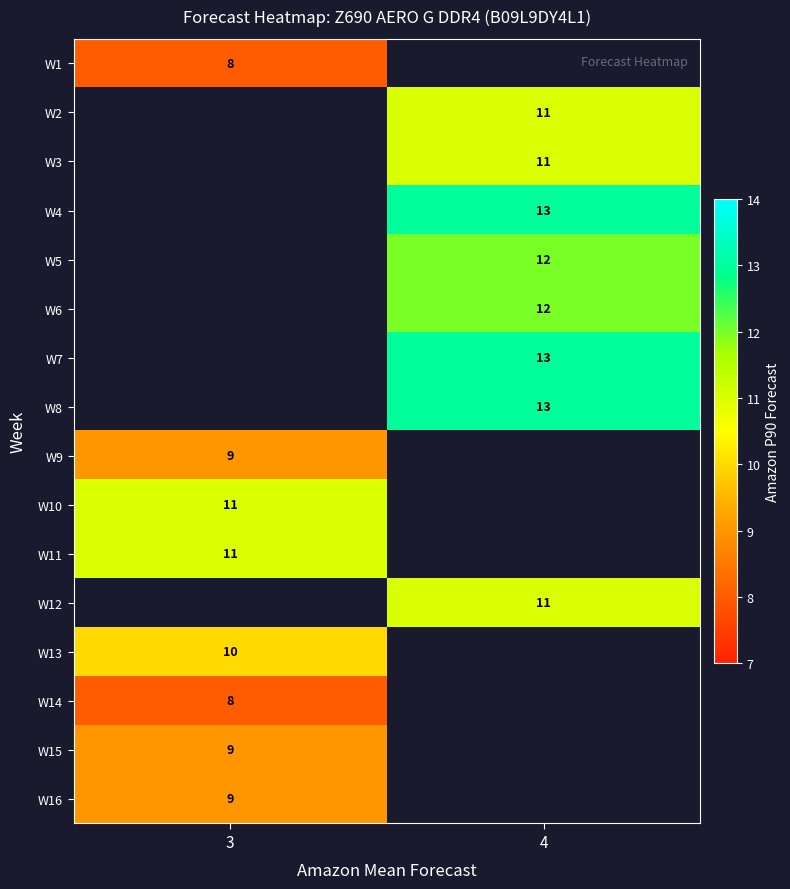

List the labels in order of row_10 value, largest first.

3, 4